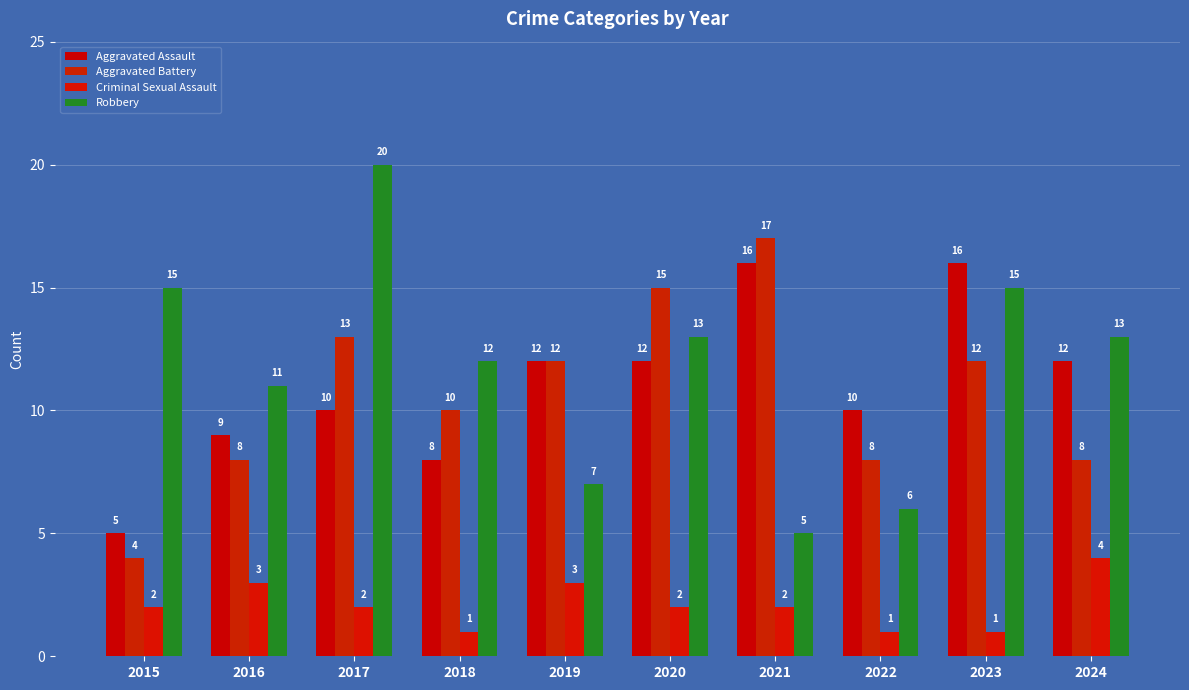

Which series has the widest spread of values?

Robbery